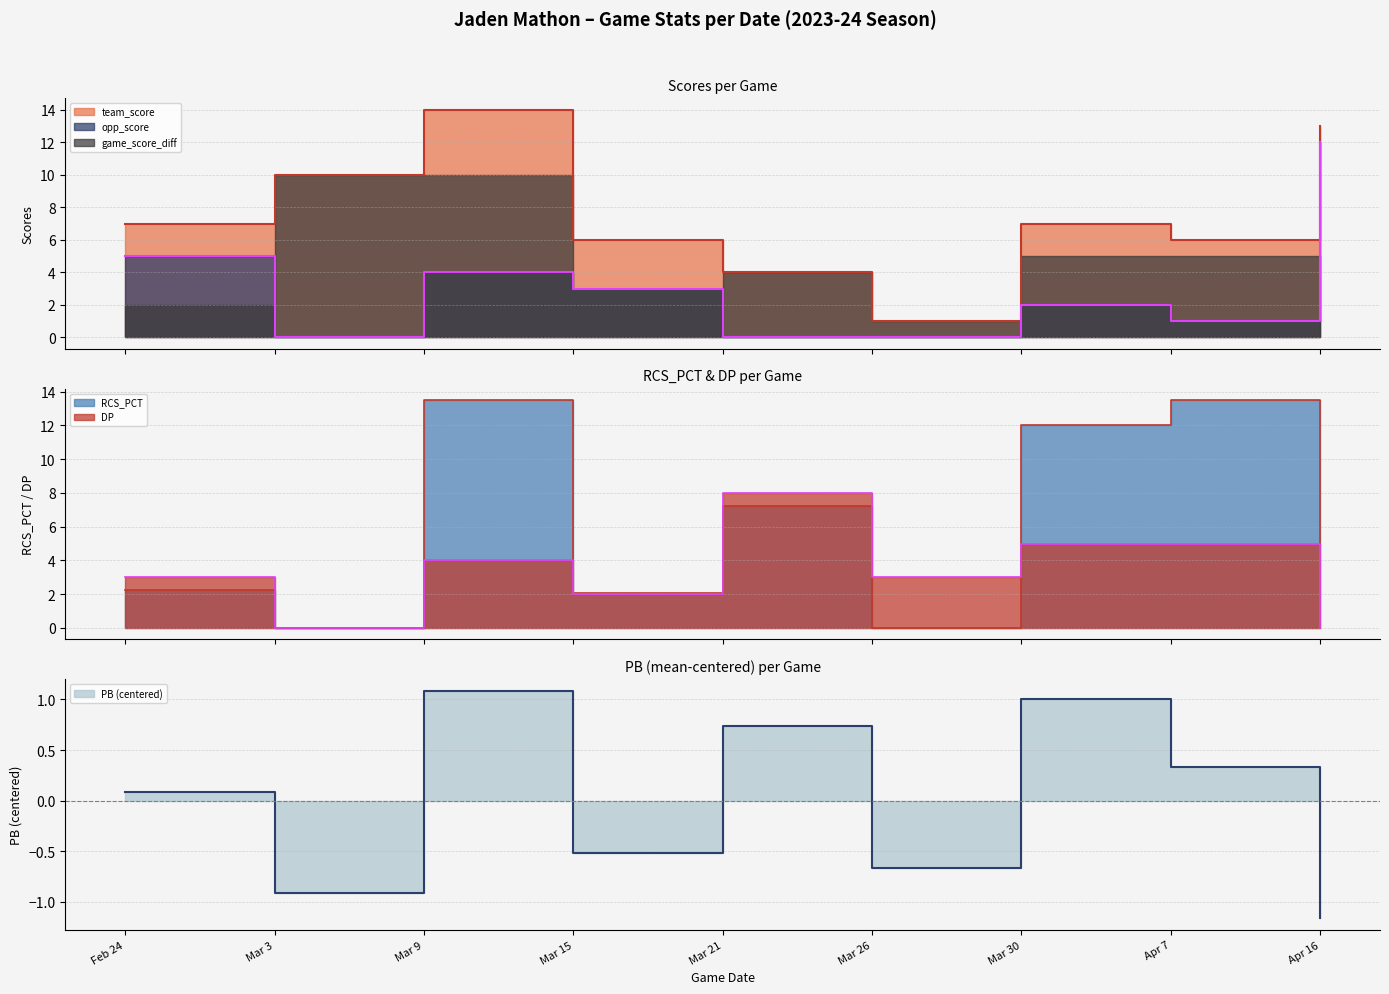

True or false: opp_score has a value of 20.5 at Apr 16.

False